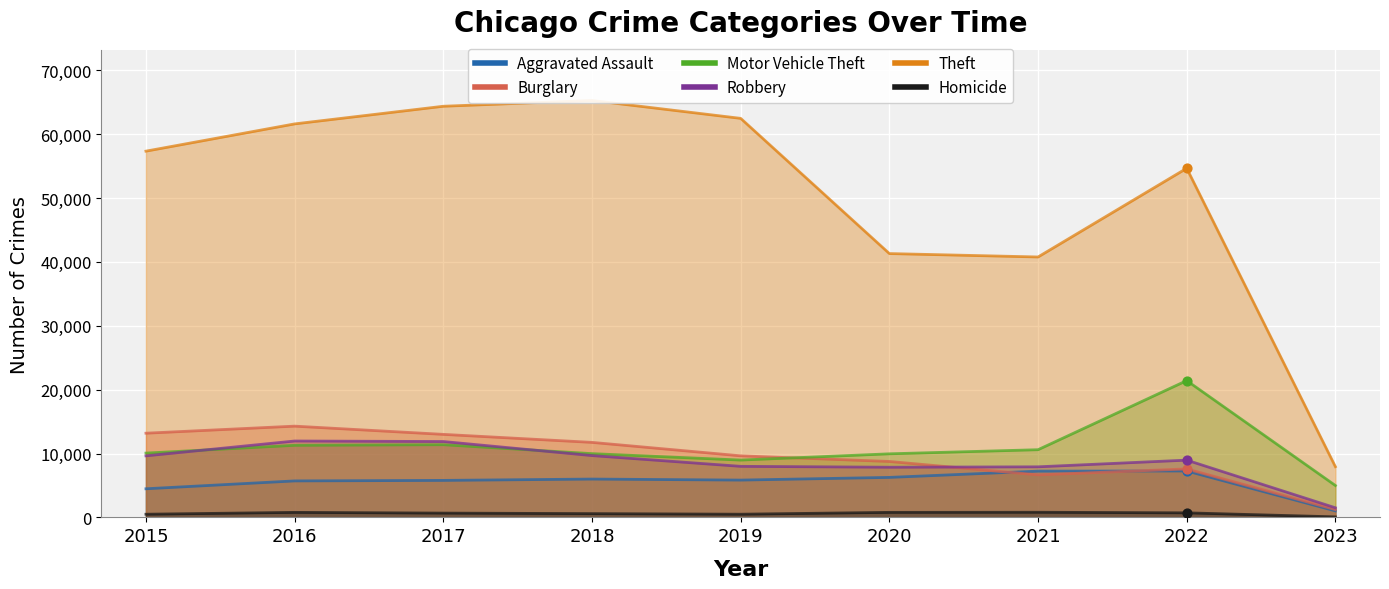

Is the value of Burglary at 2020 greater than the value of Motor Vehicle Theft at 2015?

No